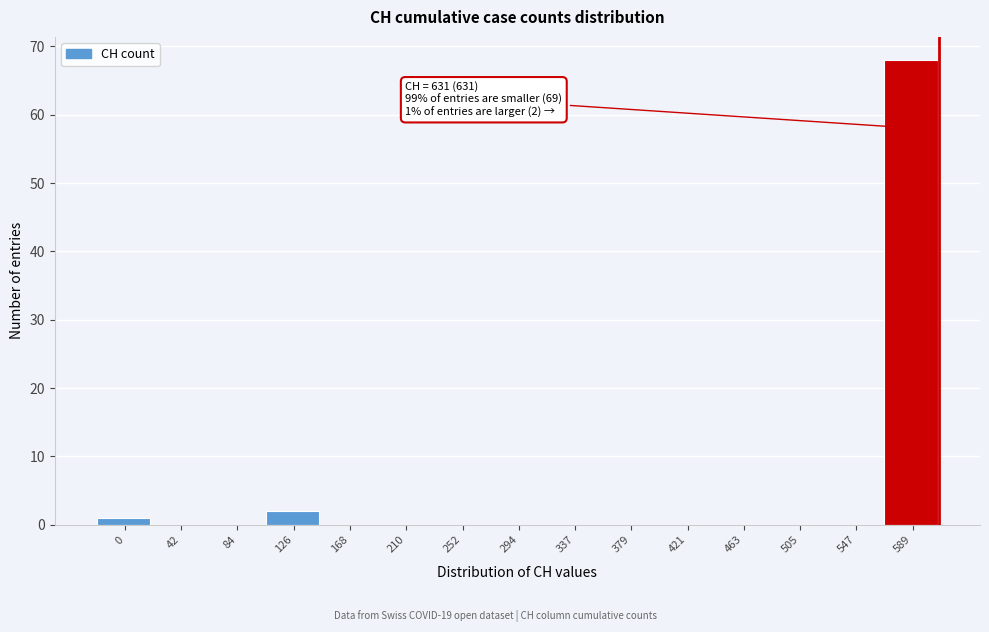

Reading right to left, what are all the values shown in this chart?

589=68	547=0	505=0	463=0	421=0	379=0	337=0	294=0	252=0	210=0	168=0	126=2	84=0	42=0	0=1